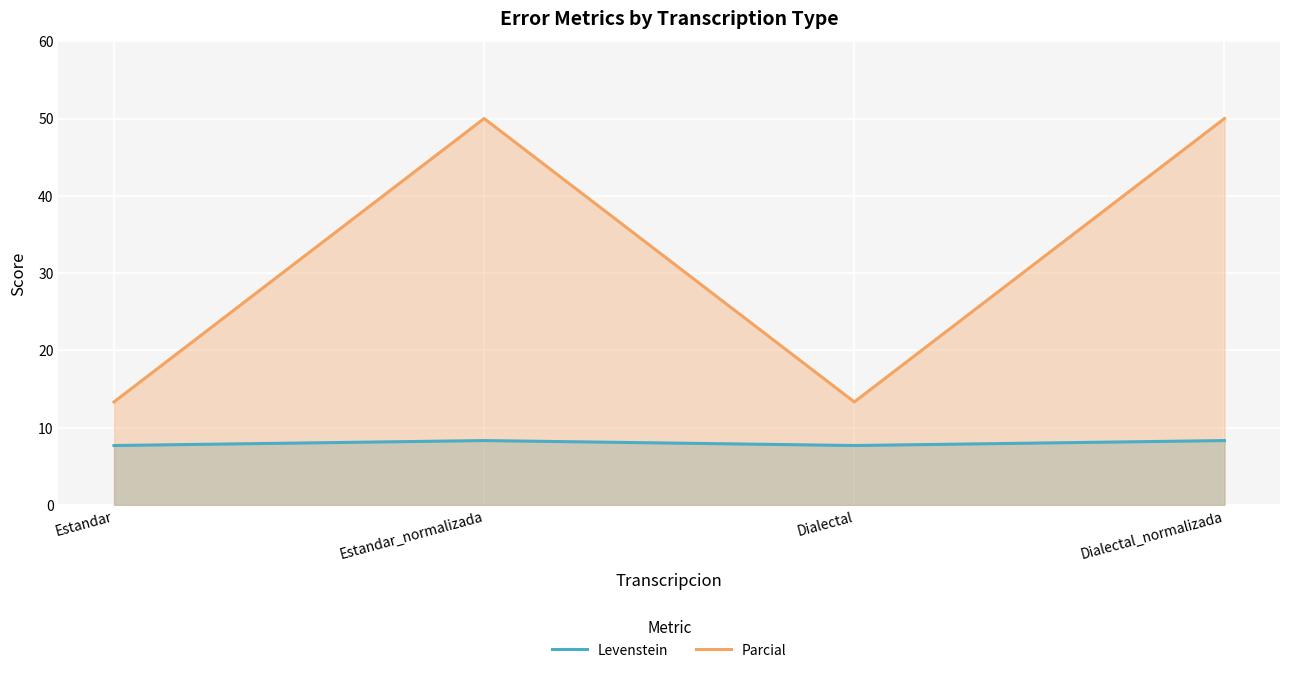

What is the difference between the maximum and minimum values in the Parcial series?

36.7